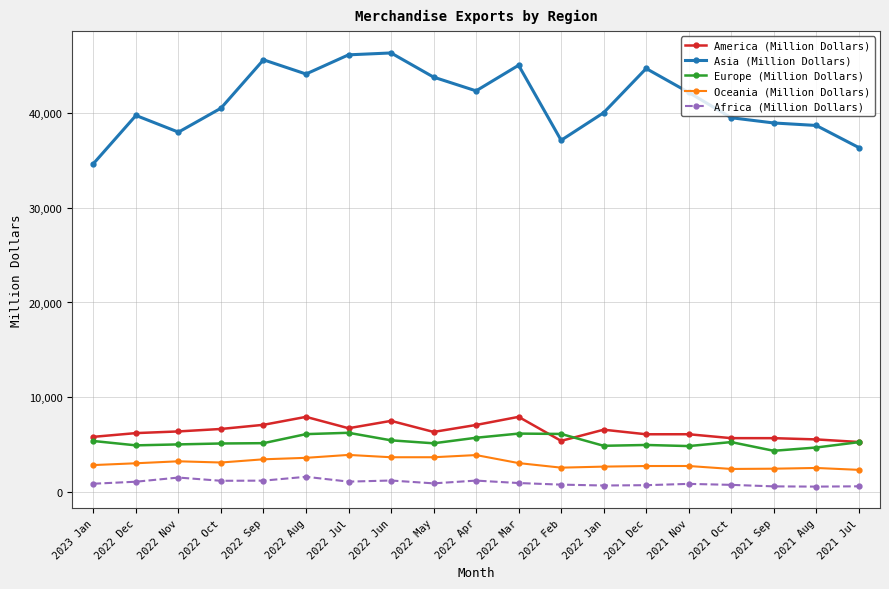

What is the maximum value for Europe (Million Dollars)?

6250.6